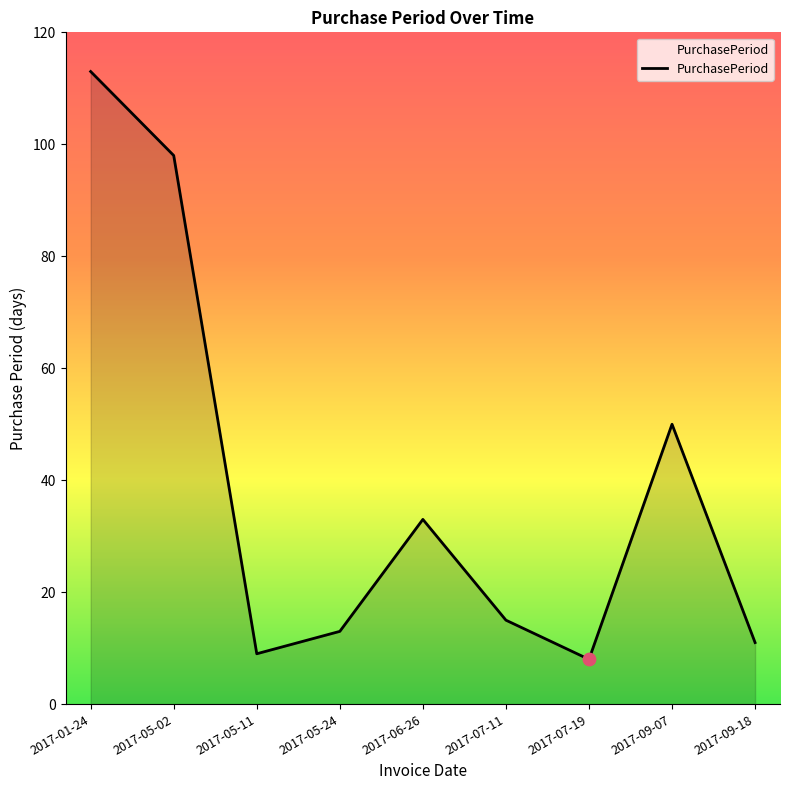

Approximately how many times larger is the value at 2017-05-11 compared to 2017-05-24?

0.7